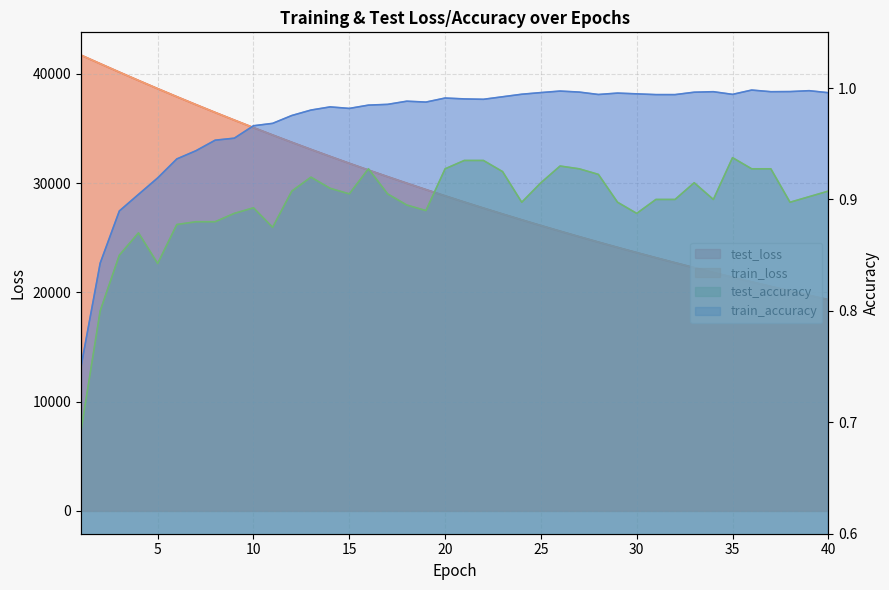

Which series has the largest total across all categories?

test_loss